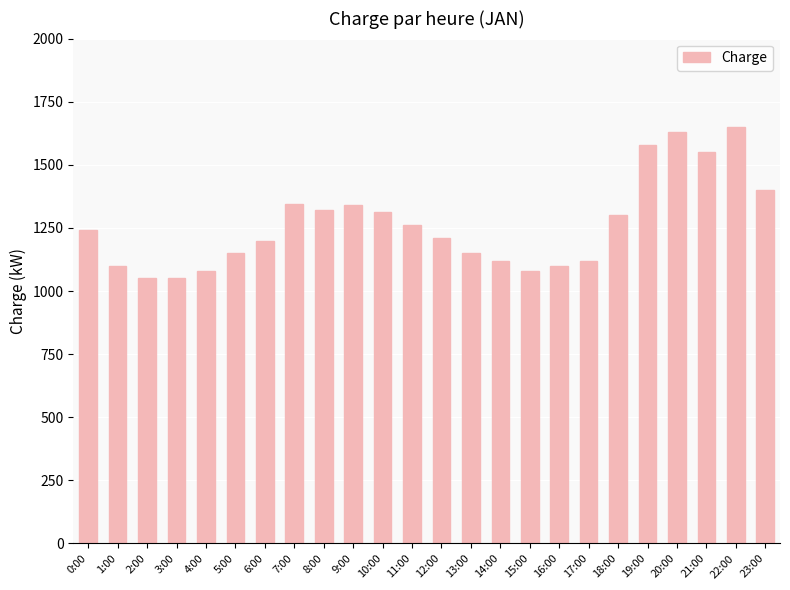

True or false: the data shows 1320 at 8:00.

True